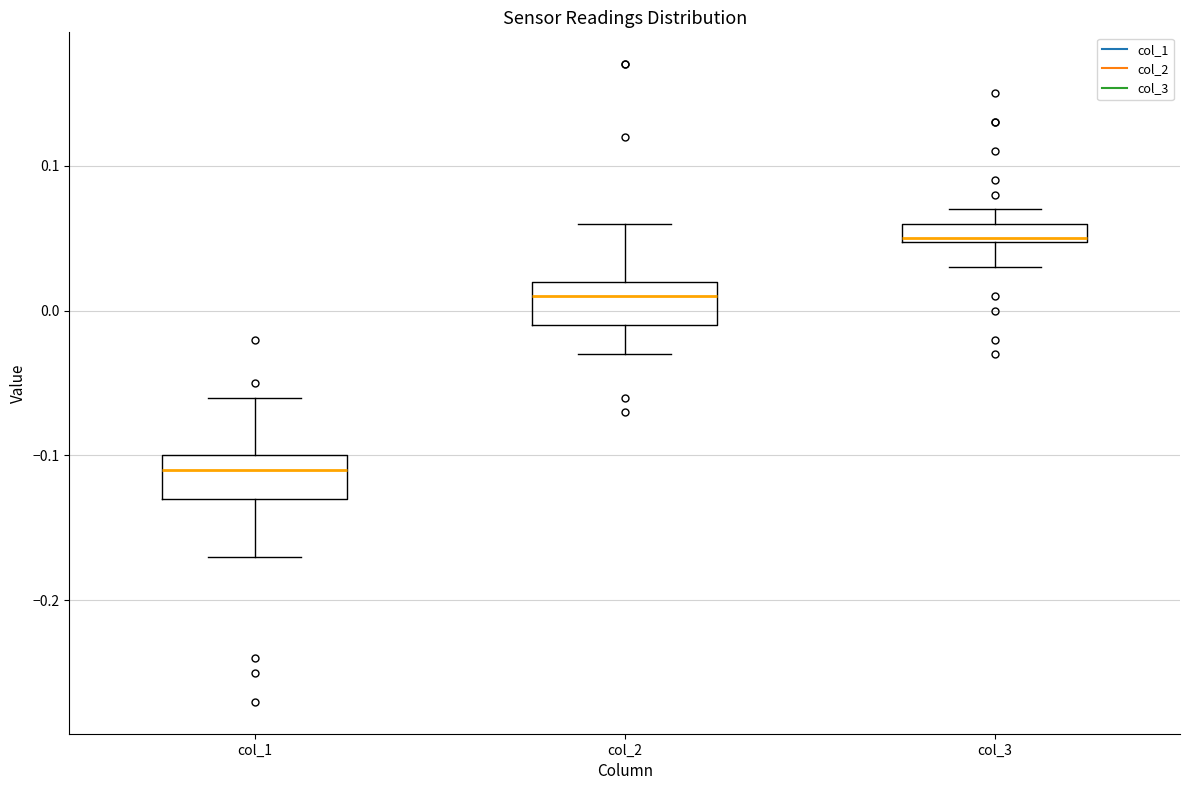

Where does the upper whisker of the box for col_3 end on the y-axis? The values are not printed on the chart, so give them approximately, as read against the axis.

0.07